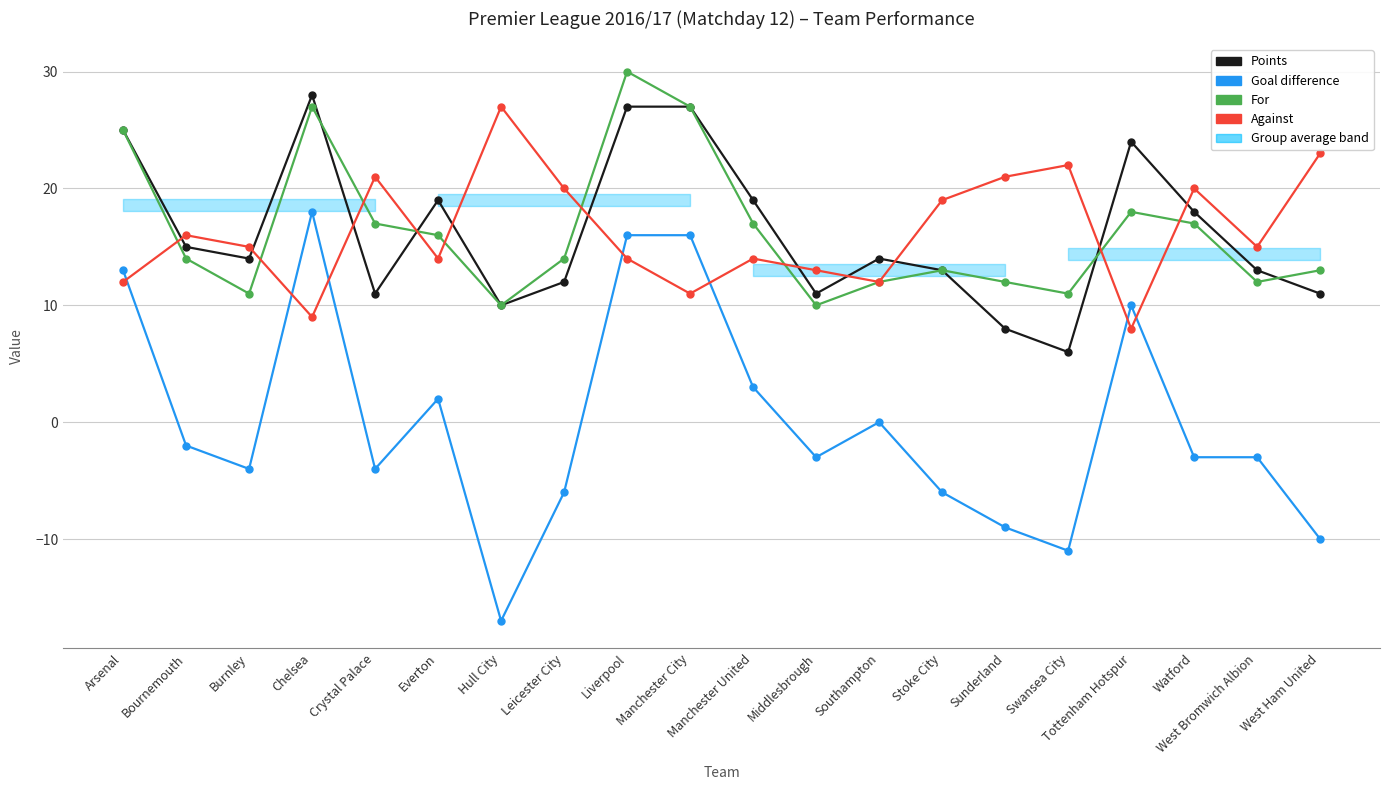

True or false: Goal difference and Points intersect in this chart.

False